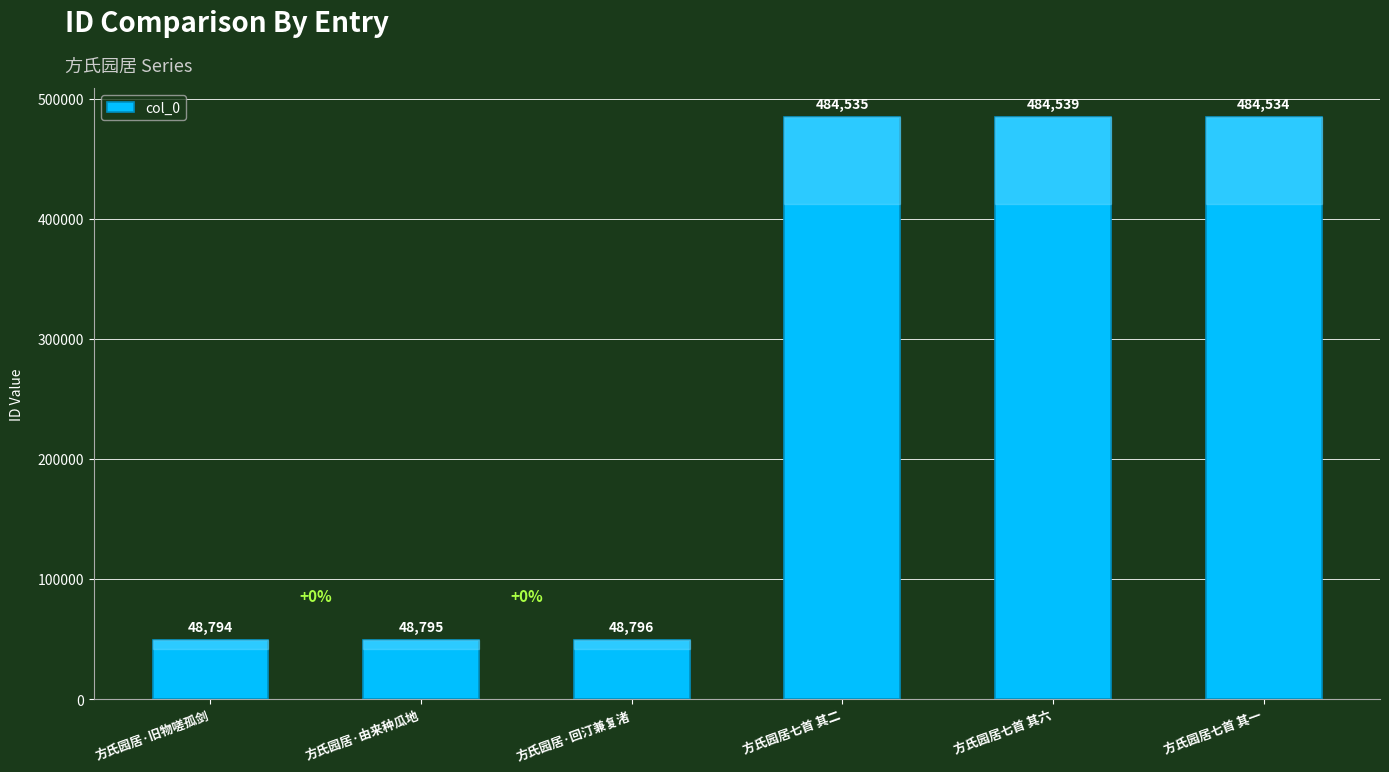

List the labels in order of value, smallest first.

方氏园居·旧物嗟孤剑, 方氏园居·由来种瓜地, 方氏园居·回汀兼复渚, 方氏园居七首 其一, 方氏园居七首 其二, 方氏园居七首 其六